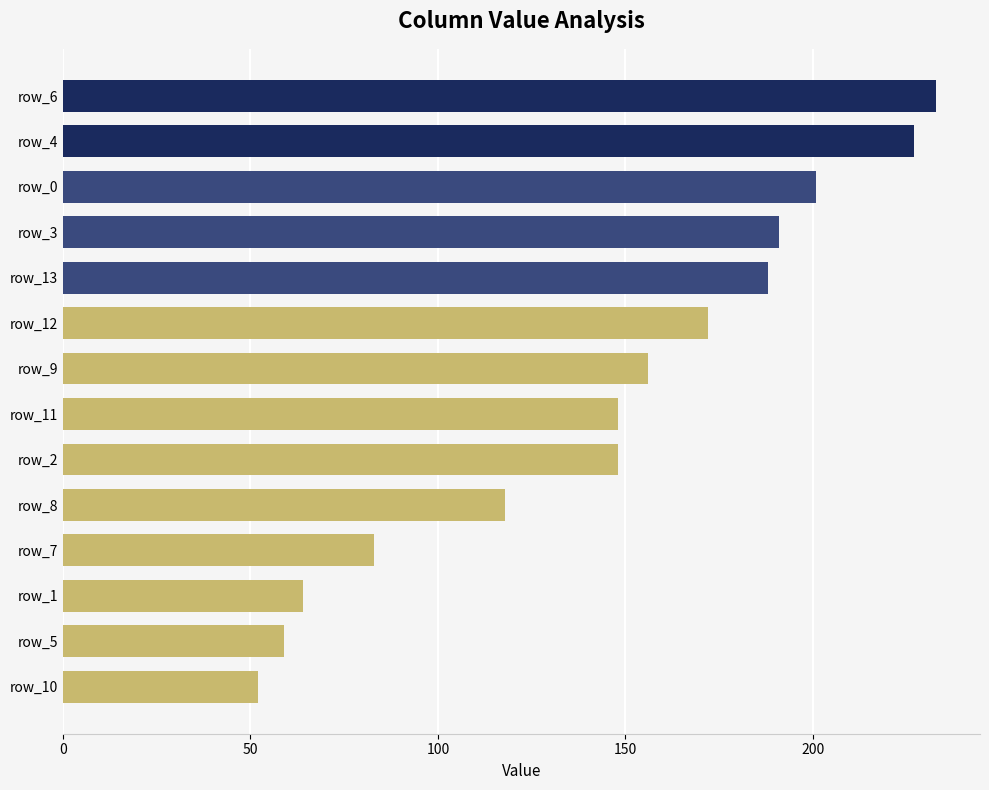

Does the chart contain any negative values?

No